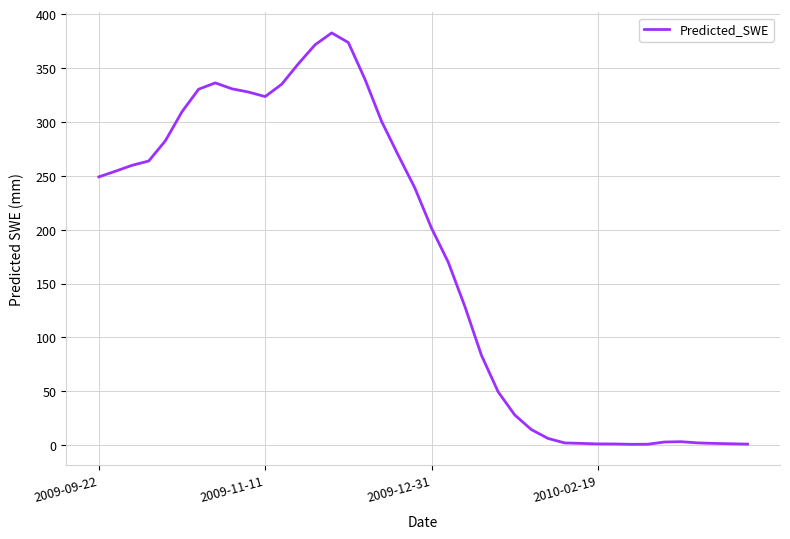

What is the difference between the maximum and minimum values?

381.8